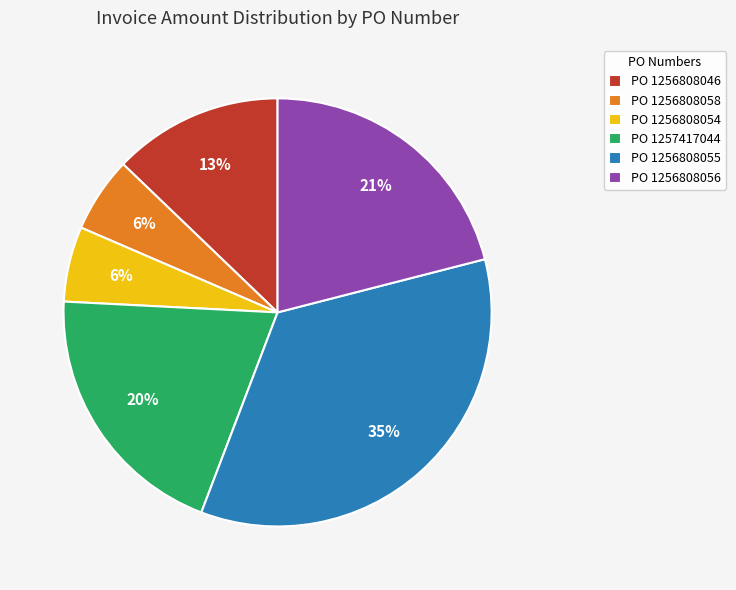

To the nearest percent, what is the difference between the largest and smallest slice percentages?

29%